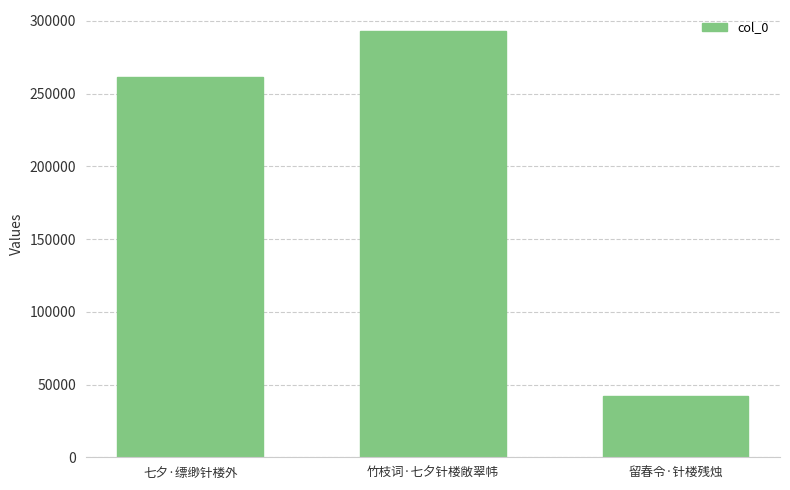

What is the change in value from 竹枝词·七夕针楼敞翠帏 to 留春令·针楼残烛?

-250358